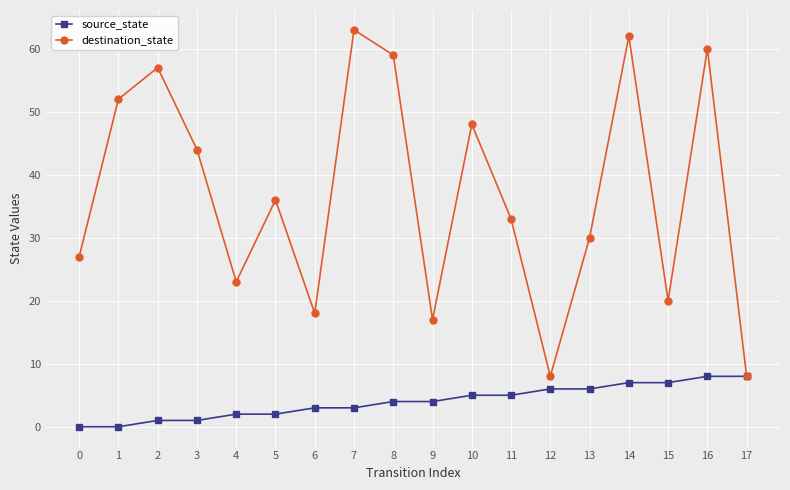

List the series in order of their peak value, highest first.

destination_state, source_state